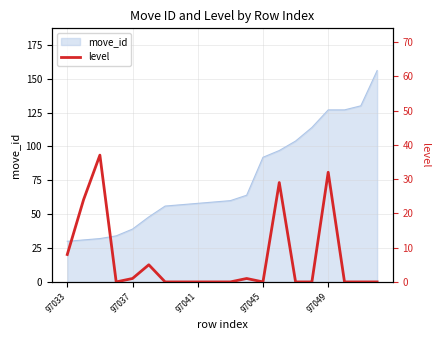

What is the minimum value for move_id?

30